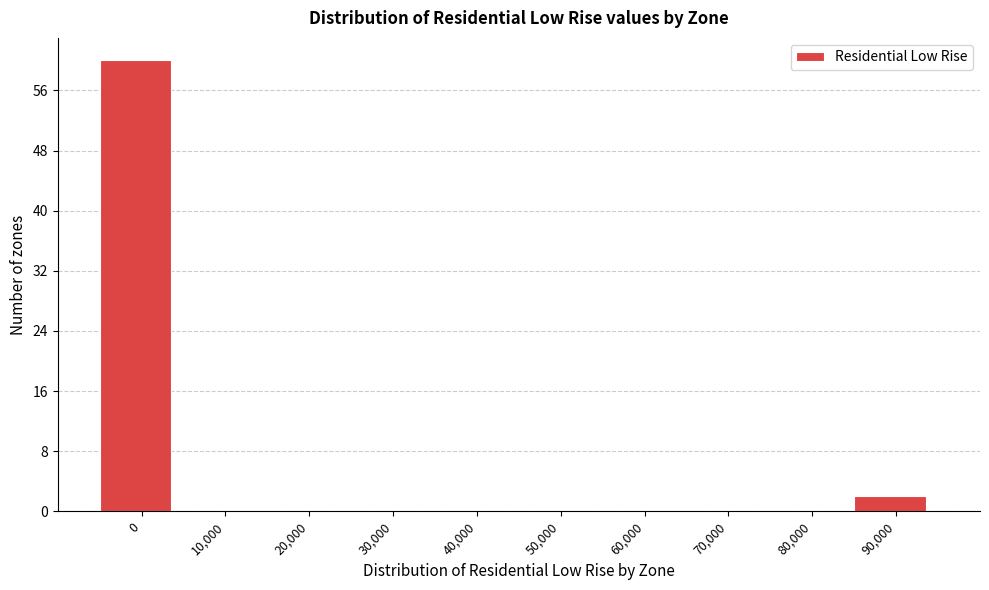

Reading left to right, transcribe all the data shown in this chart.

0=60	10,000=0	20,000=0	30,000=0	40,000=0	50,000=0	60,000=0	70,000=0	80,000=0	90,000=2